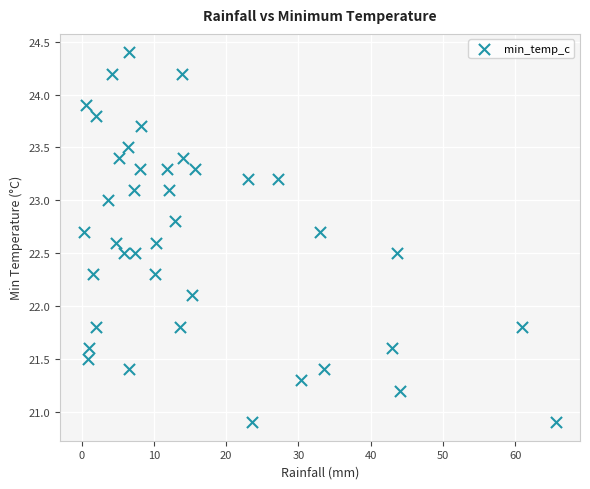

What is the range of X values (max minus min)?

65.4